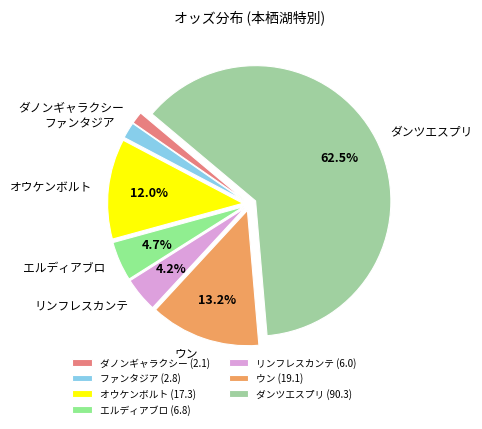

Is it true that ウン is 13% of the pie?

True